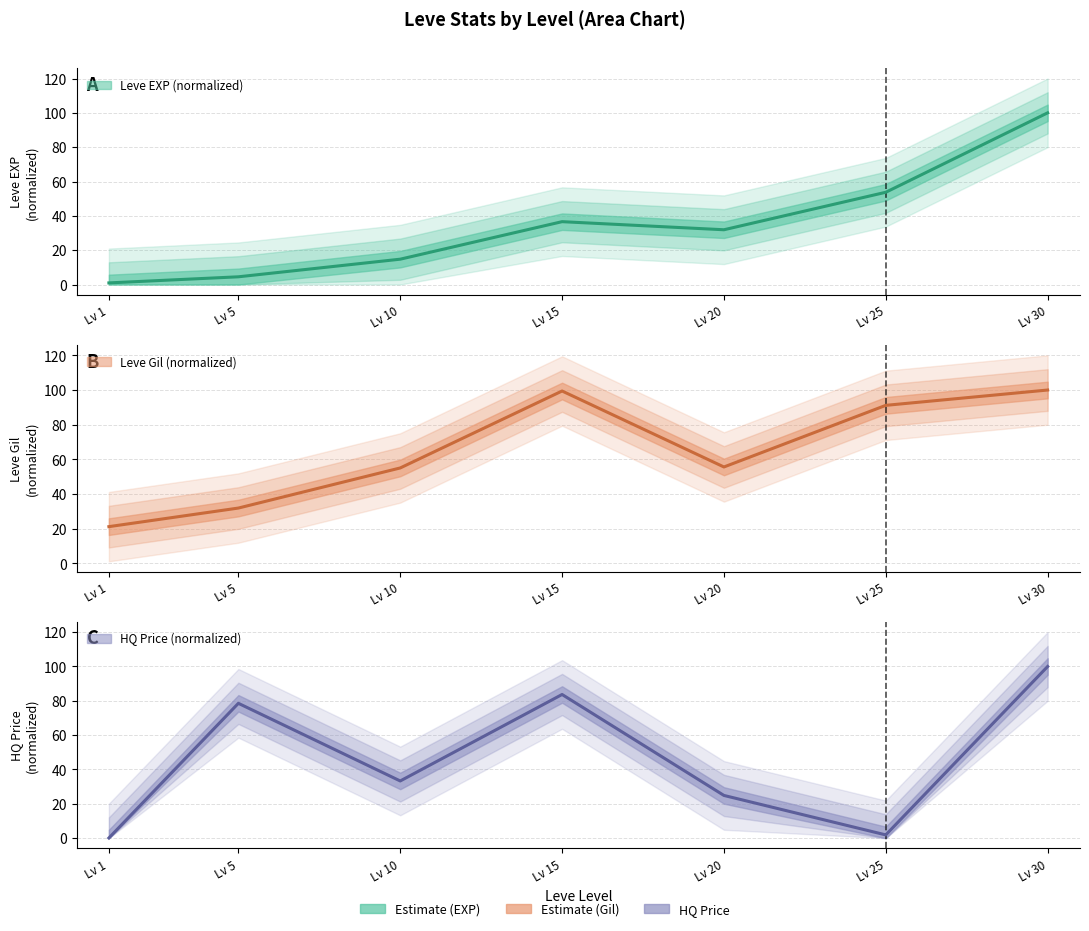

After their last crossing, which series has the higher values: currentAveragePriceHQ or Leve Gil?

Leve Gil